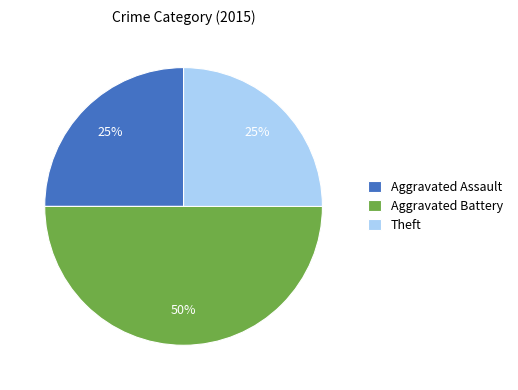

Which slice is the largest?

Aggravated Battery